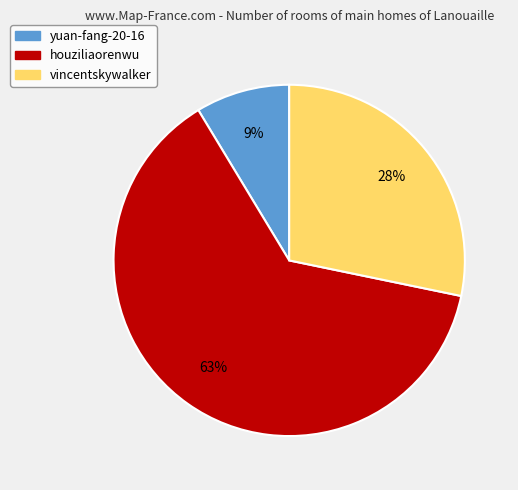

Rank the categories by value from highest to lowest.

houziliaorenwu, vincentskywalker, yuan-fang-20-16